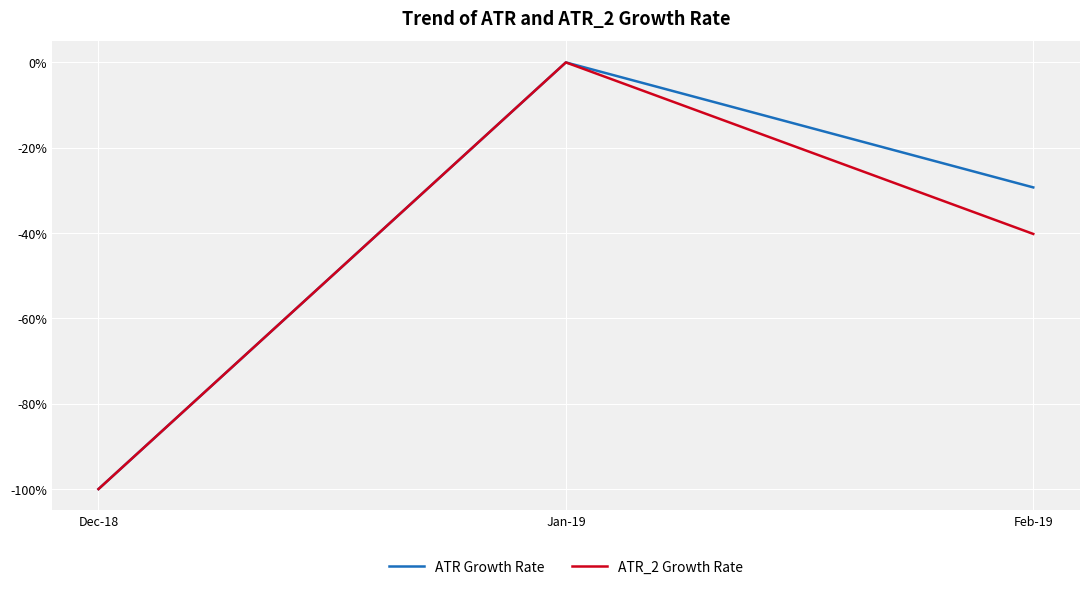

Reading right to left, extract all data points from this chart.

ATR Growth Rate: Feb-19=-29.3	Jan-19=0.0	Dec-18=-100.0
ATR_2 Growth Rate: Feb-19=-40.2	Jan-19=0.0	Dec-18=-100.0